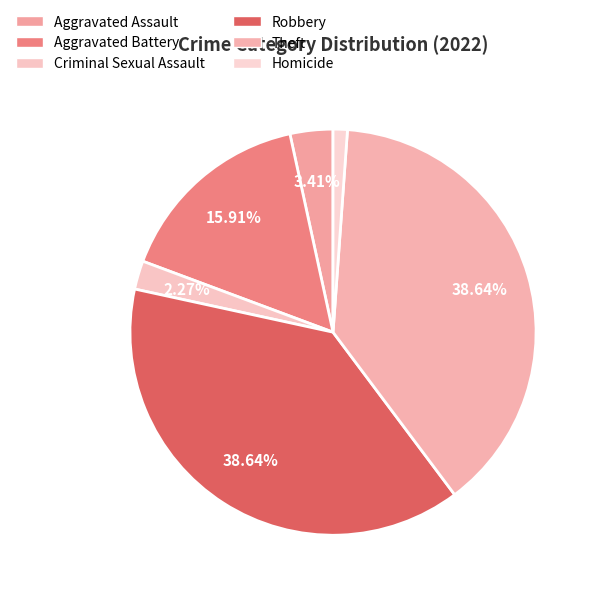

Rank the categories by value from highest to lowest.

Robbery, Theft, Aggravated Battery, Aggravated Assault, Criminal Sexual Assault, Homicide